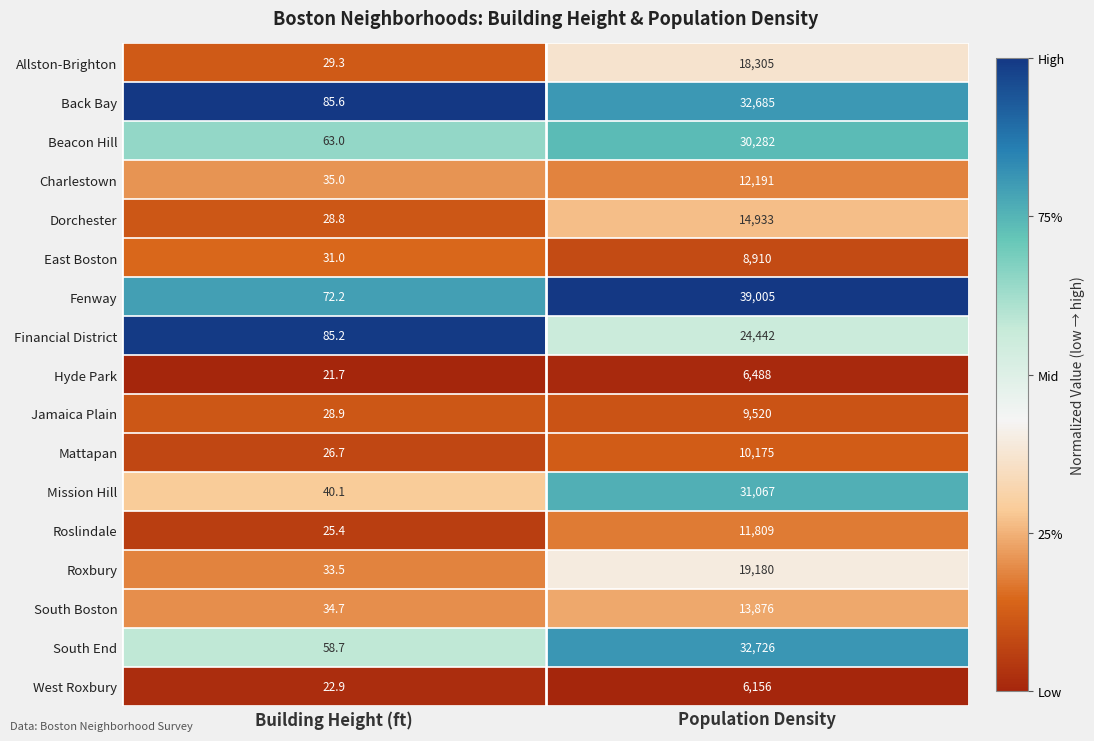

At which category is the sum across all series the highest?

Population Density